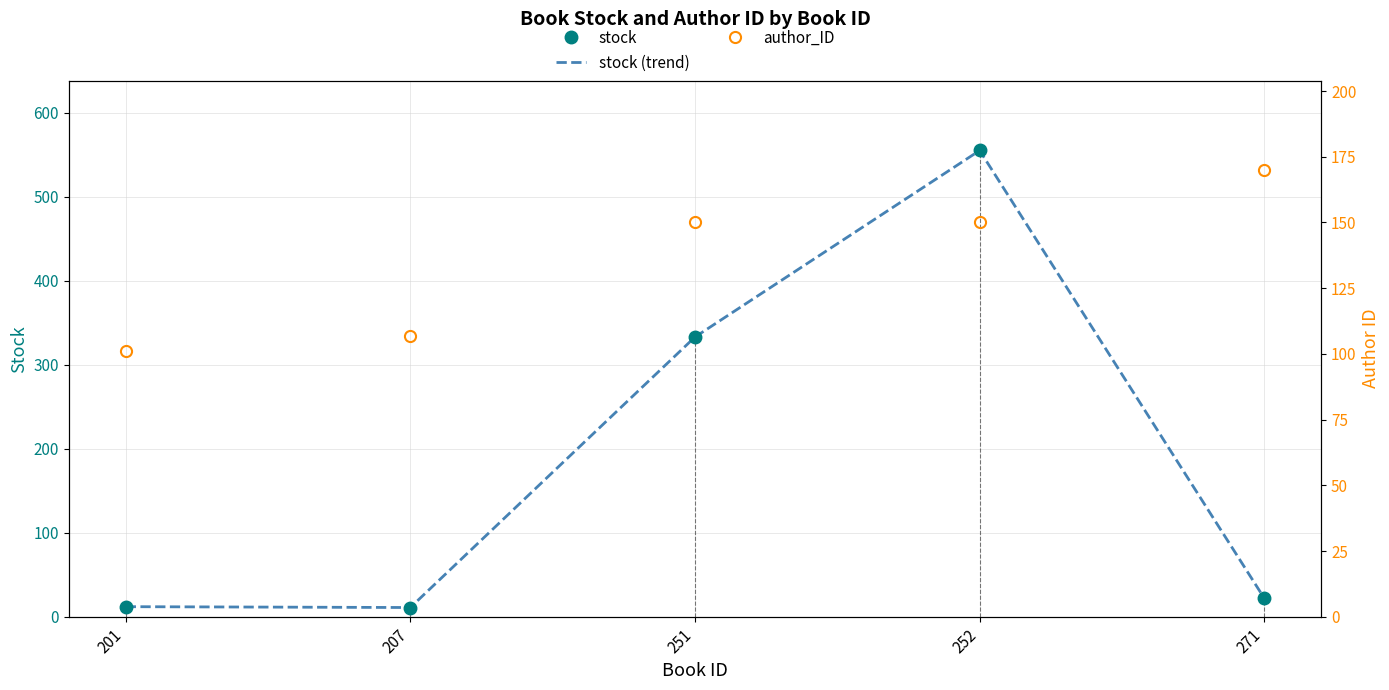

Where is the first local minimum for stock?

207